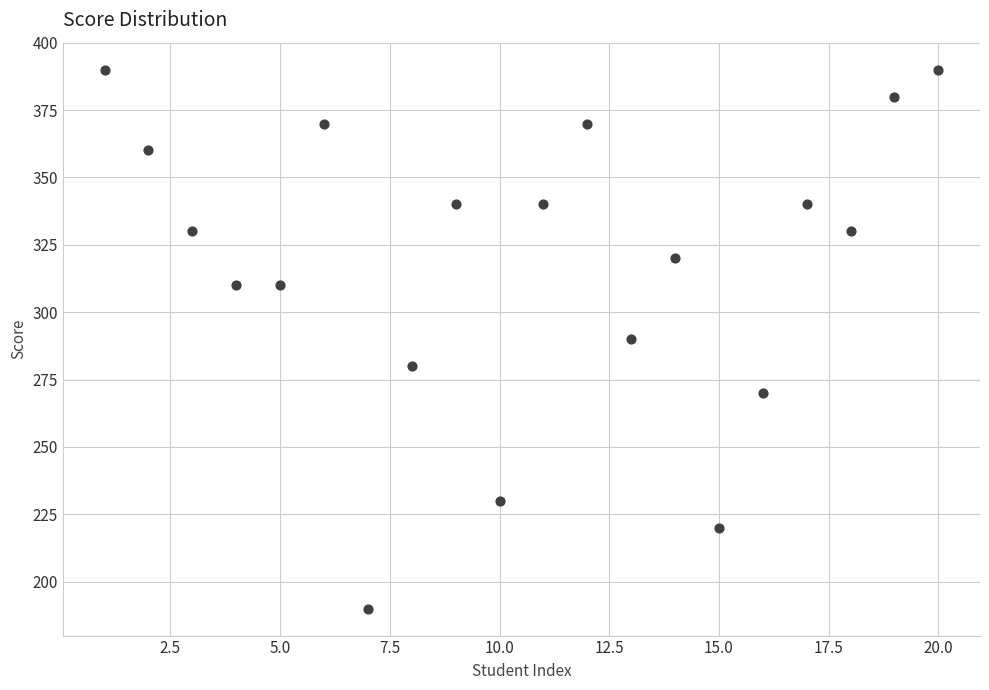

What is the range of X values (max minus min)?

19